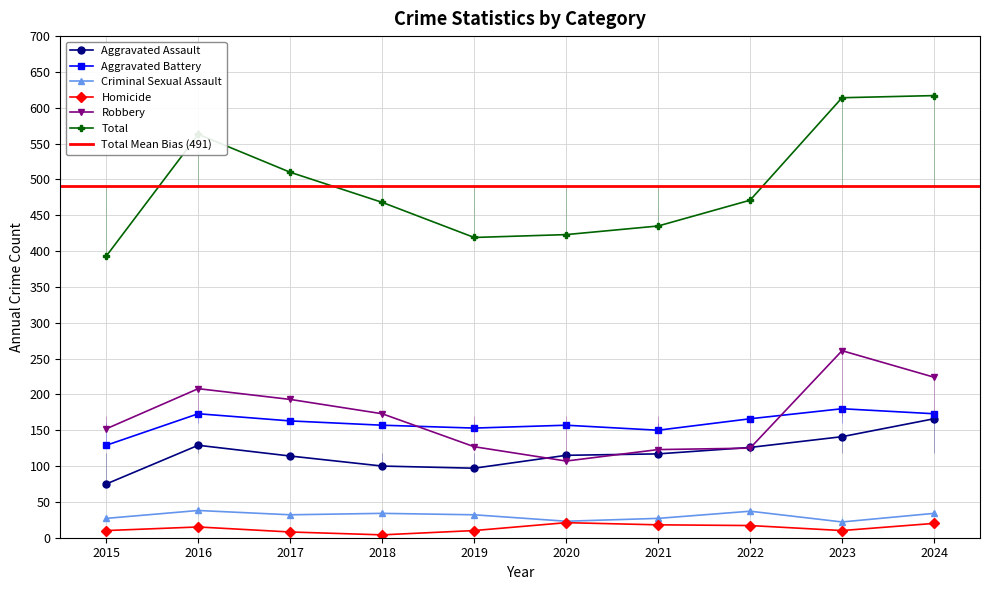

Count the number of categories in the chart.

10